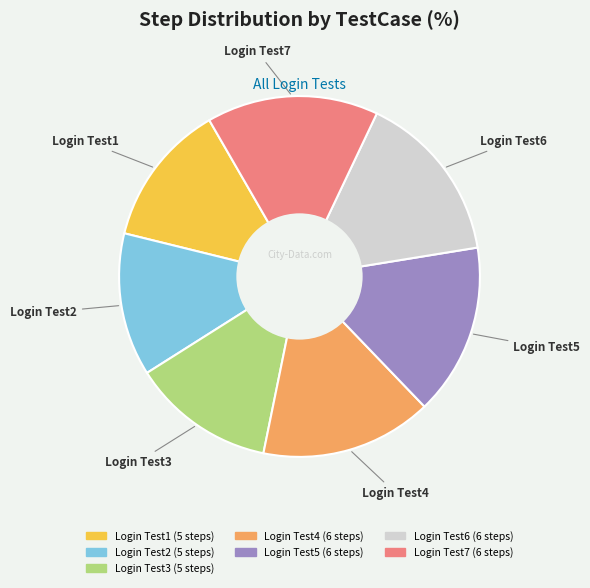

How many segments does this pie chart have?

7